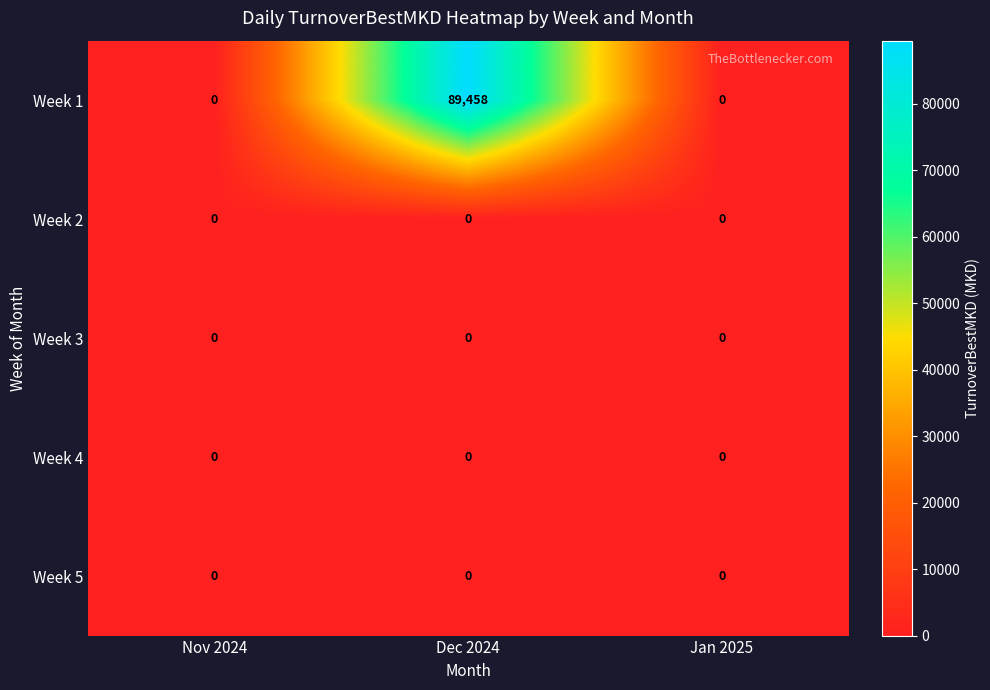

Is it true that Week 1 equals 24441 at Dec 2024?

False